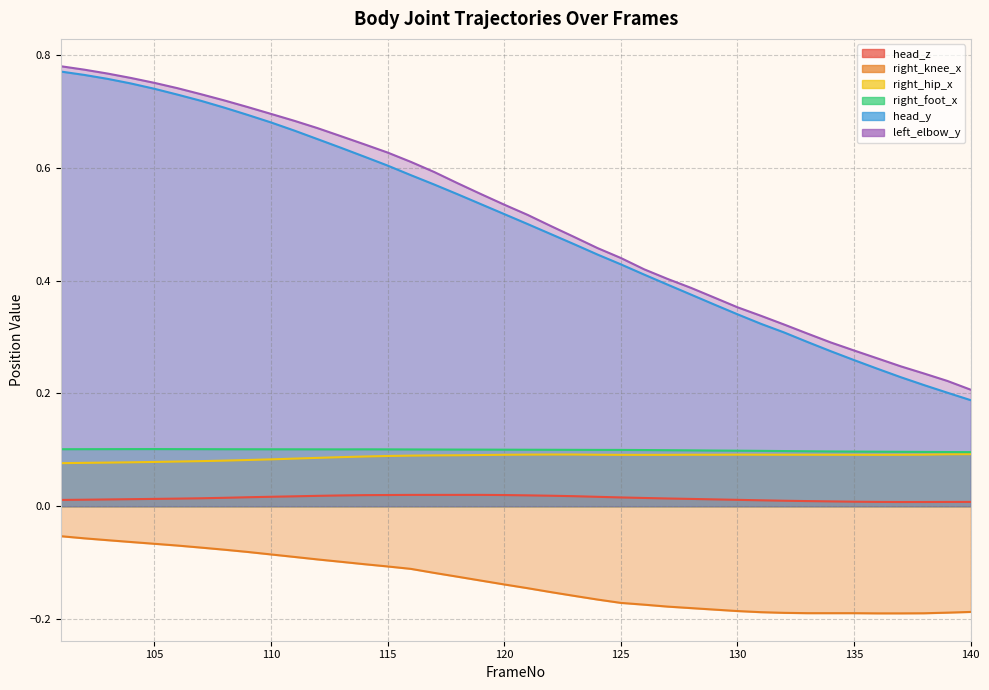

Which category has the highest value in the head_y series?

101